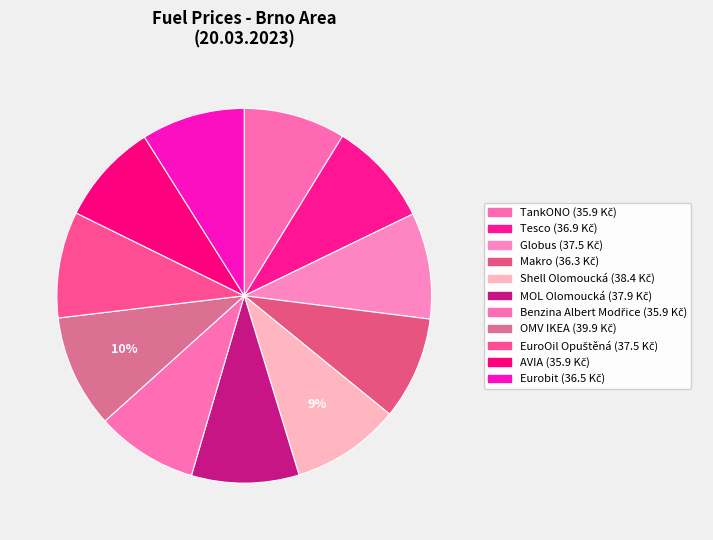

Does OMV IKEA account for over 50% of the chart?

No